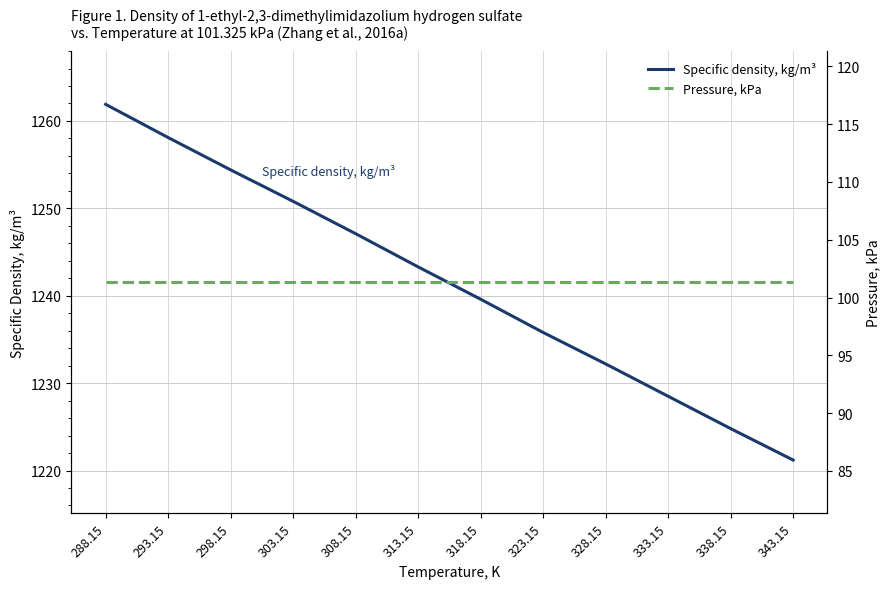

Which series has the largest total across all categories?

Specific density, kg/m³